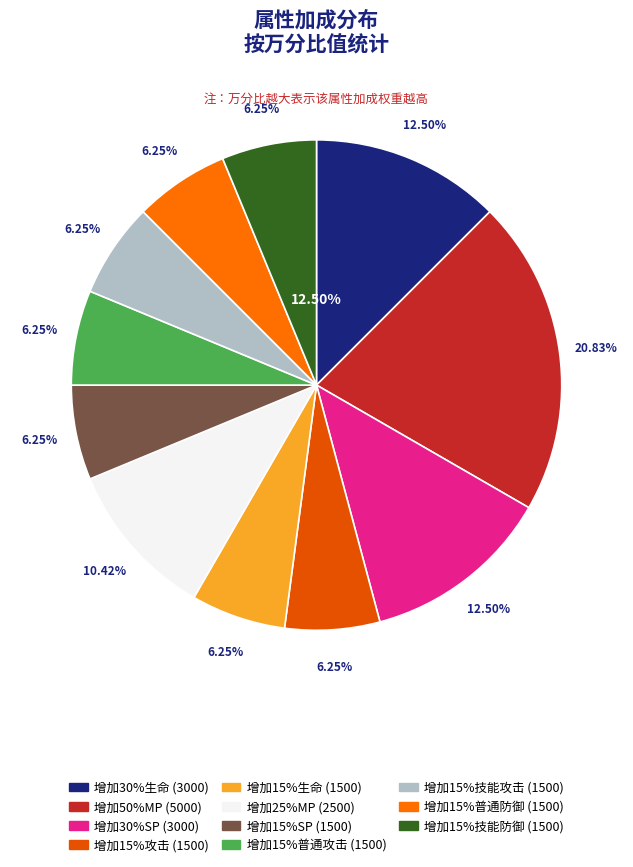

What is the ratio of the value at 增加15%技能攻击 to the value at 增加15%攻击?

1.0